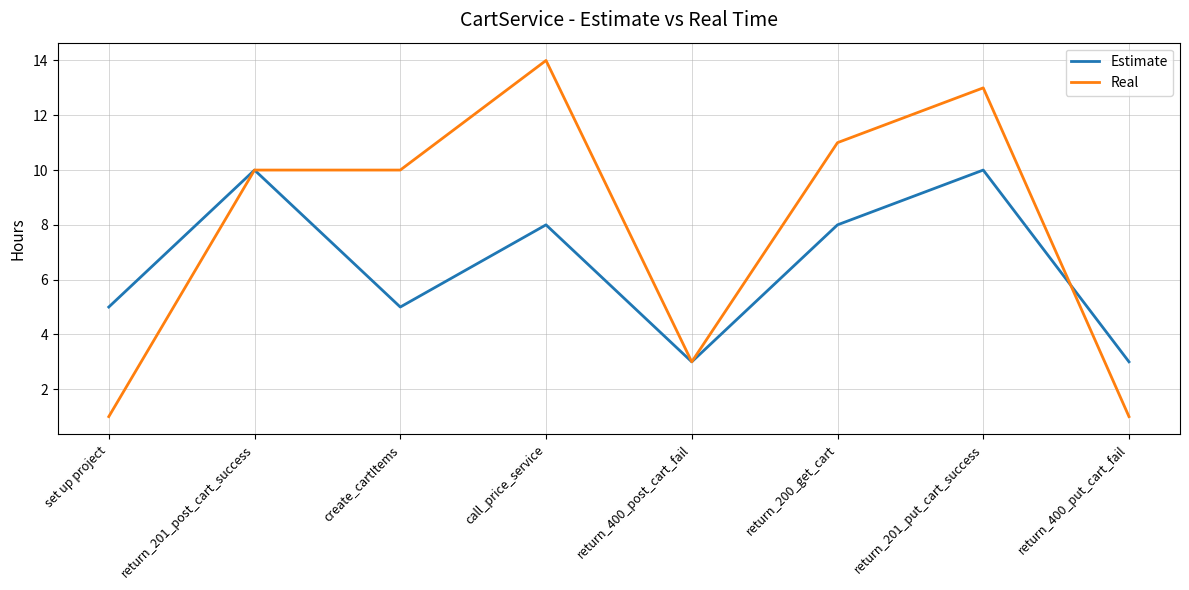

What is the maximum value shown in the chart?

14